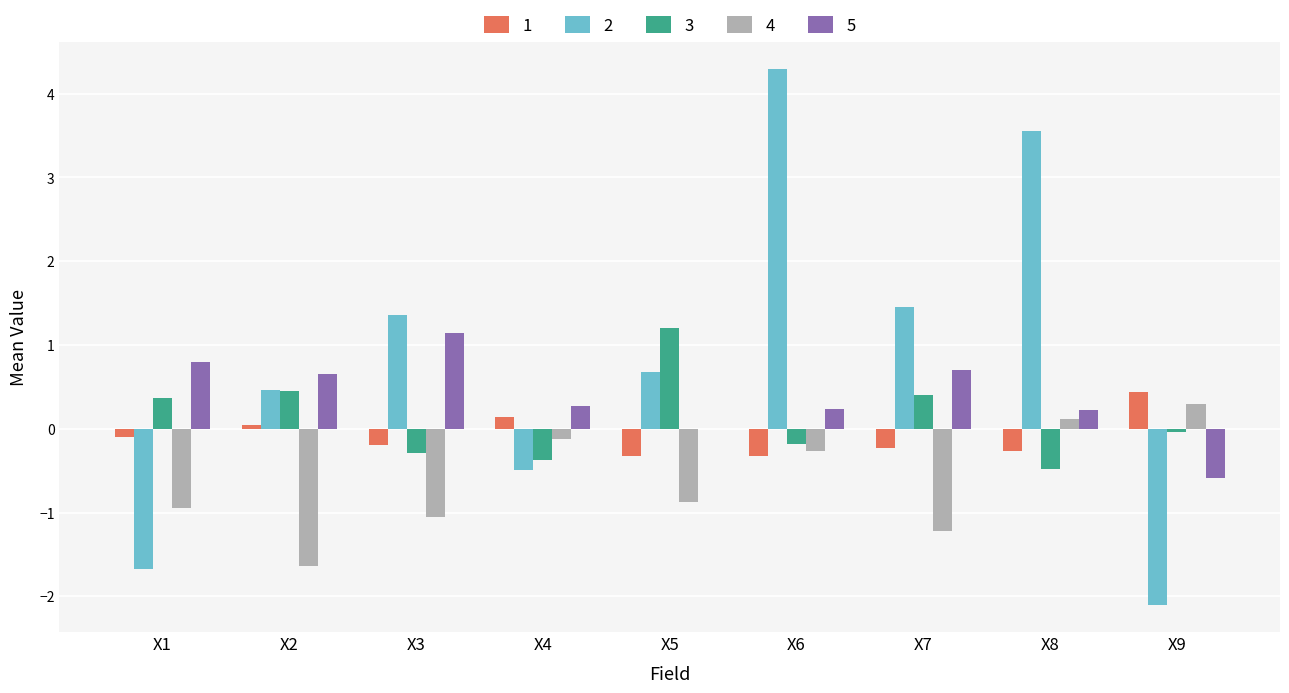

At which category does the chart reach its peak across all series?

X6